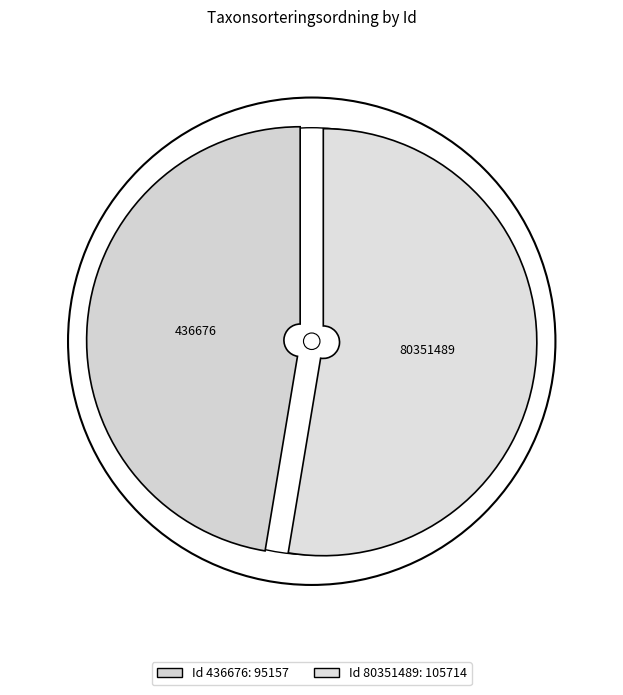

To the nearest percent, what is the combined percentage of 436676 and 80351489?

100%